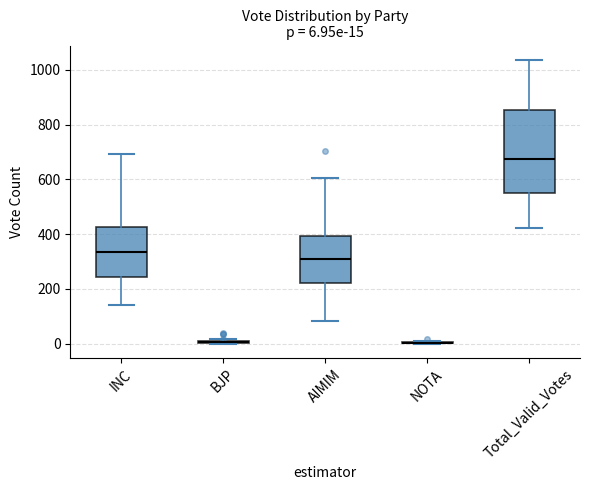

Which box is the tallest, from its lower edge to its upper edge?

Total_Valid_Votes